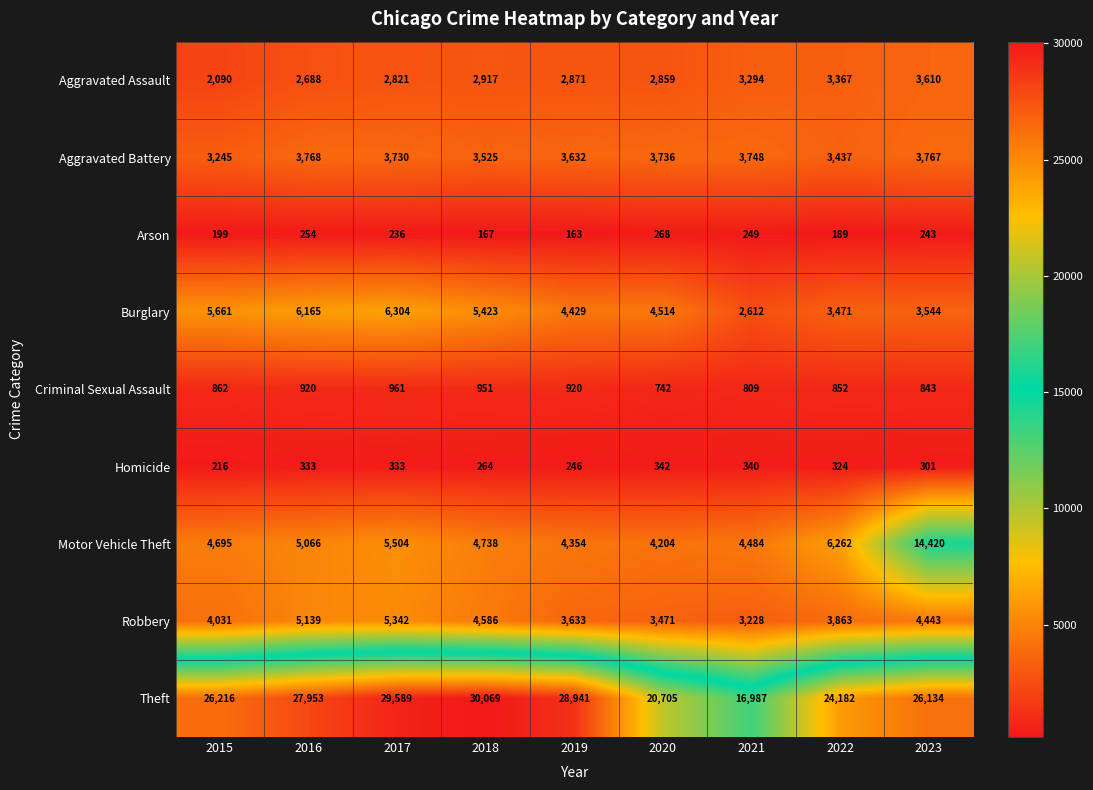

Between 2019 and 2020, which series saw the biggest shift?

Theft